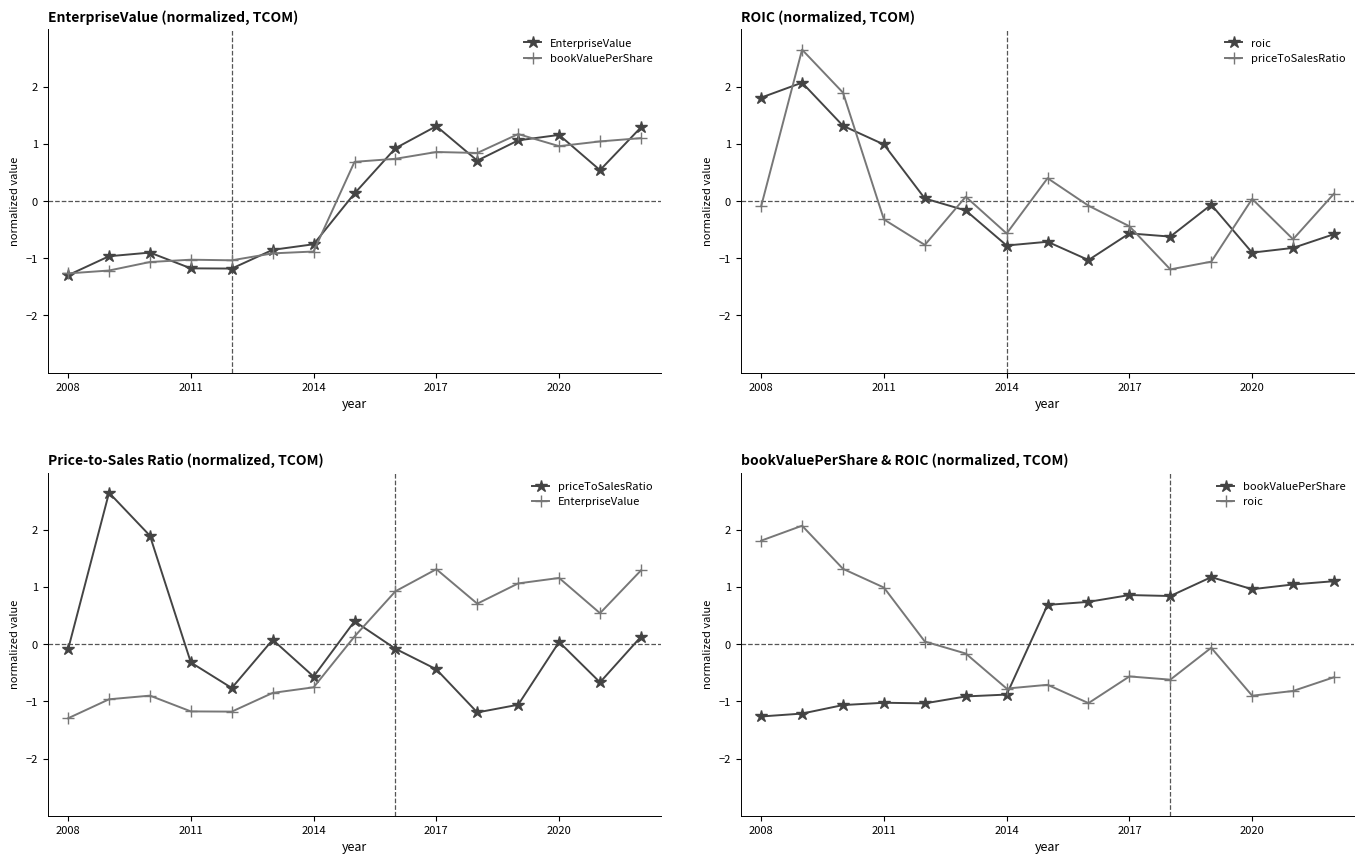

At how many categories does at least one series exceed 0?

14